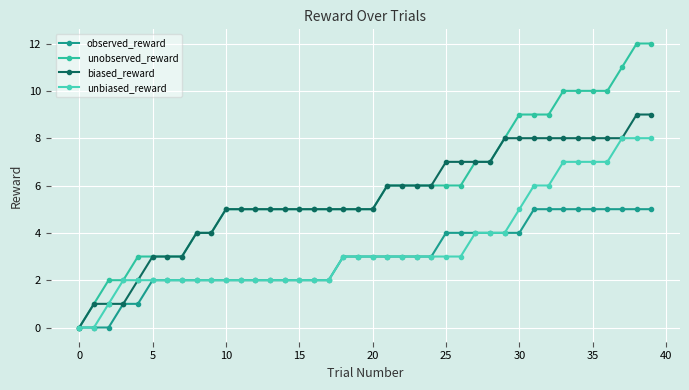

Rank the series by their maximum value, from lowest to highest.

observed_reward, unbiased_reward, biased_reward, unobserved_reward